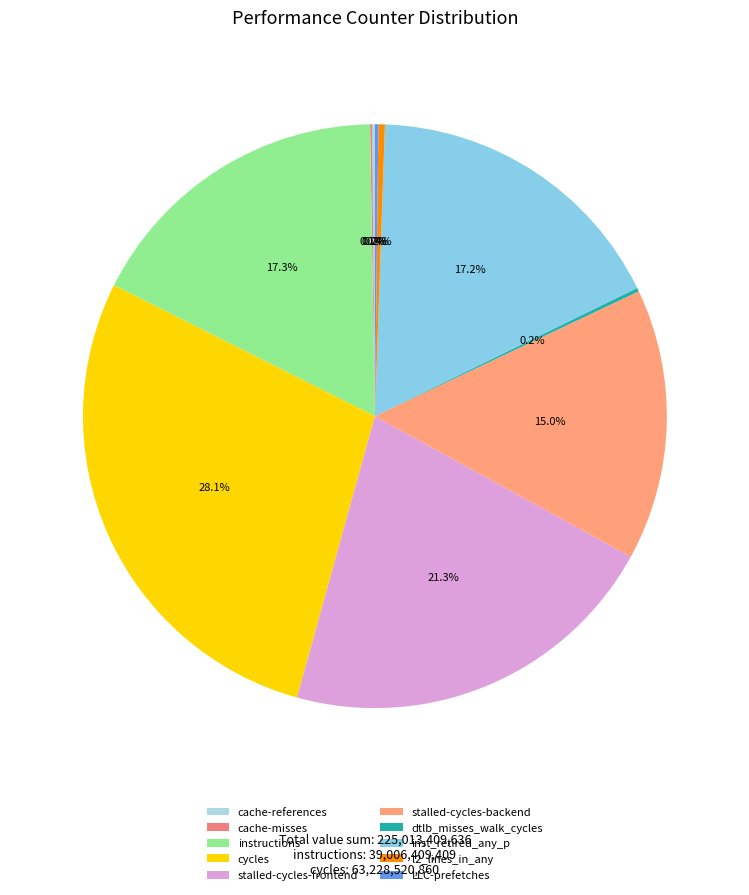

Approximately how many times larger is the value at instructions compared to cycles?

0.6